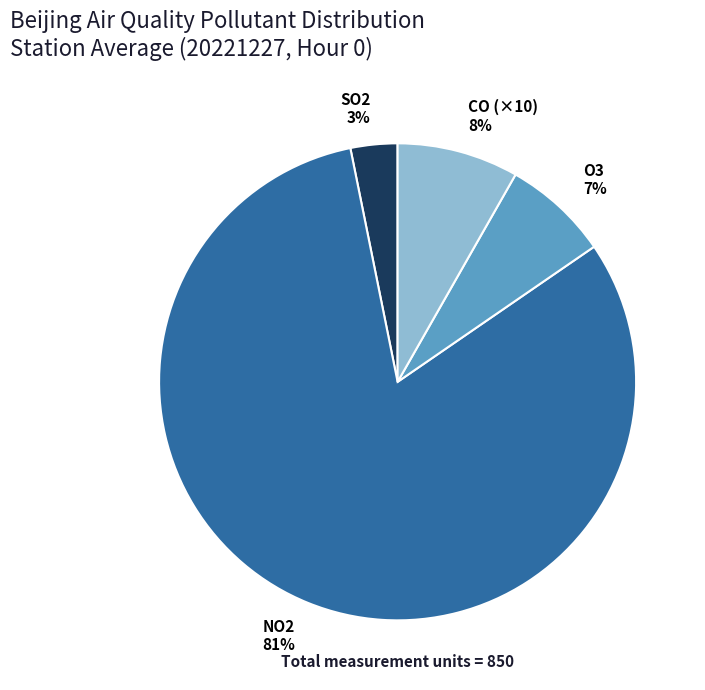

Combined, do O3 7% and CO (×10) 8% account for over 50%?

No